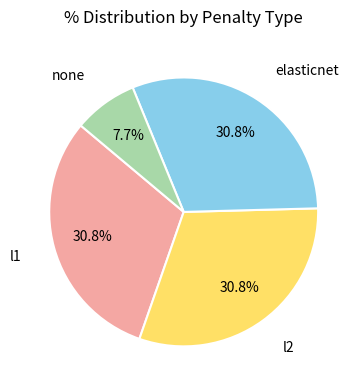

Does any single category account for the majority?

No